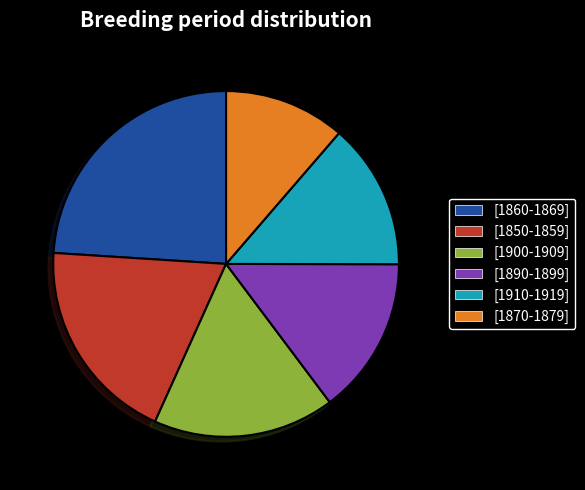

Combined, do [1900-1909] and [1850-1859] account for over 50%?

No